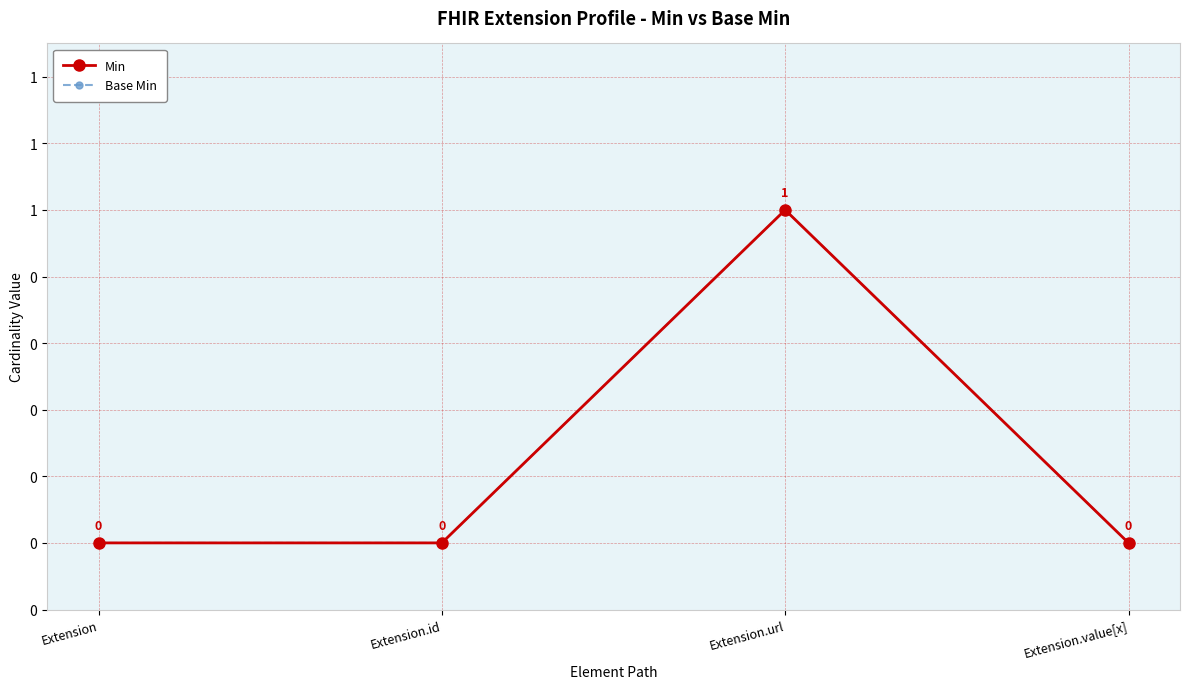

Is this an area chart (filled region under the line)?

No